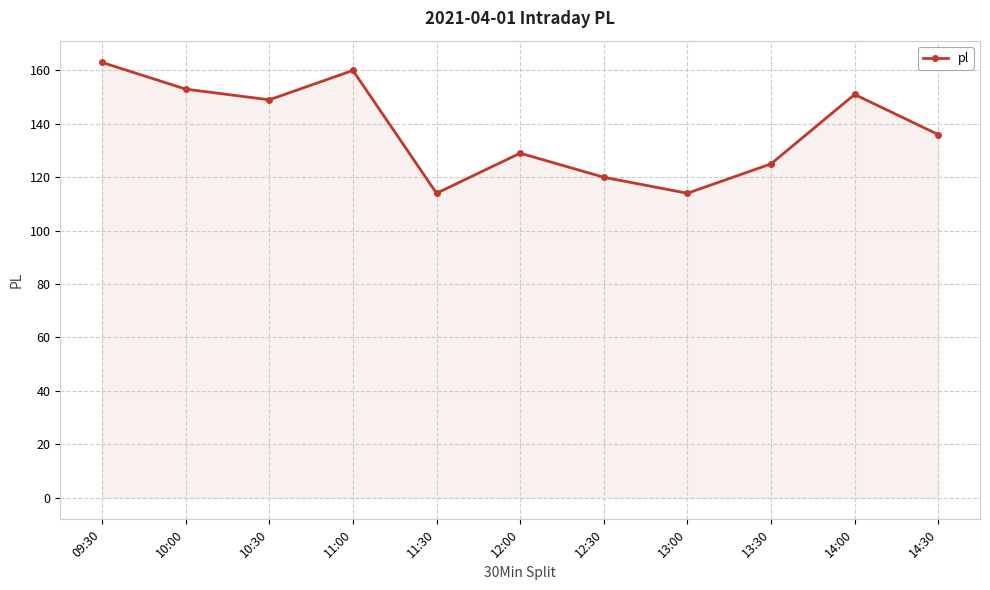

What position from the left is 10:30?

3